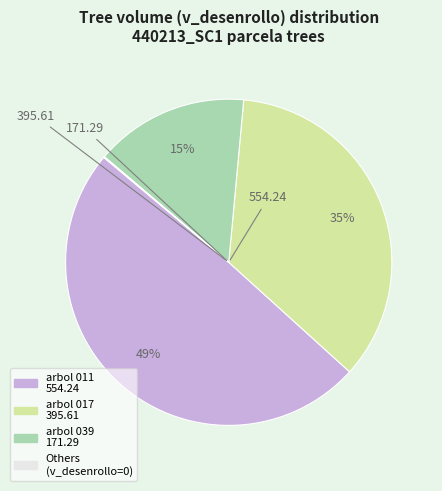

To the nearest percent, what is the average slice percentage?

25%